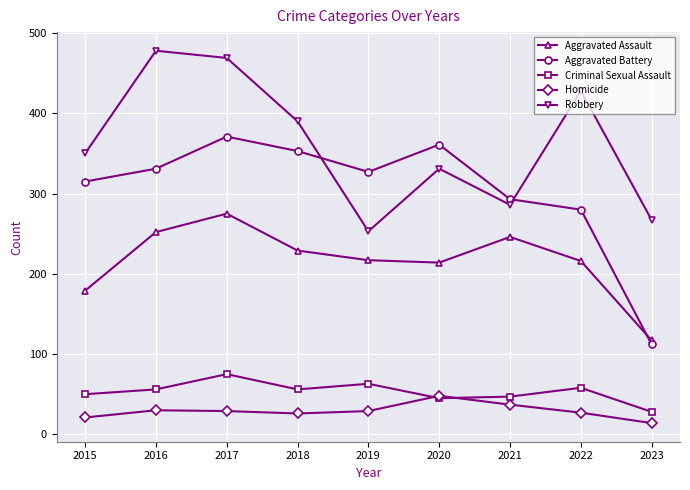

The Aggravated Battery series shows 293 at 2021. True or false?

True